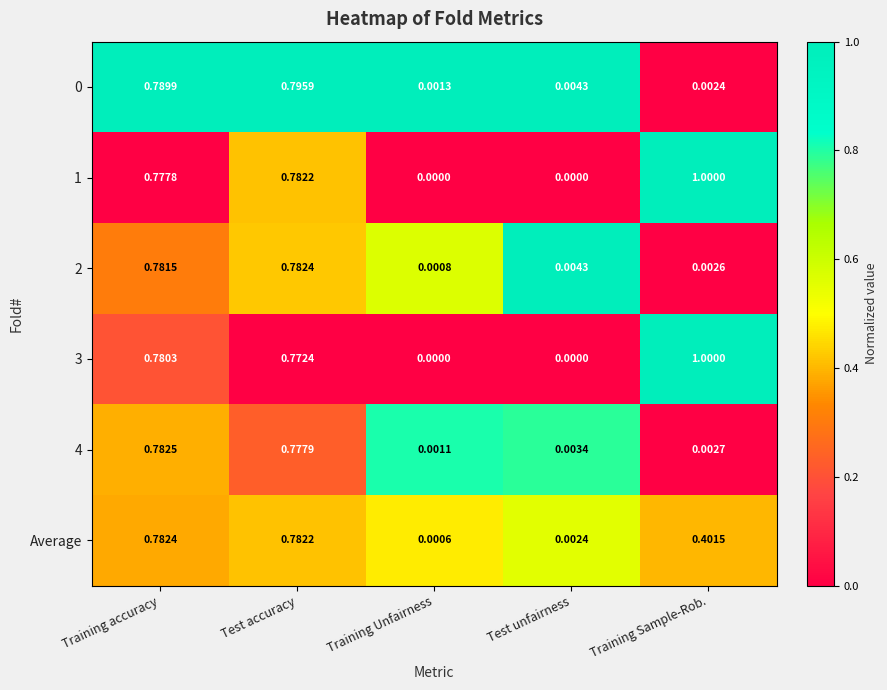

Rank the categories by 4 value from lowest to highest.

Training Unfairness, Training Sample-Rob., Test unfairness, Test accuracy, Training accuracy